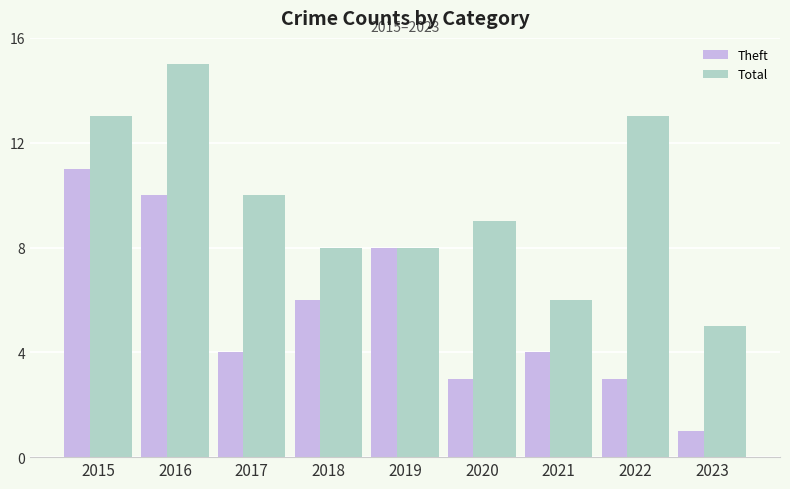

What is the maximum value for Total?

15